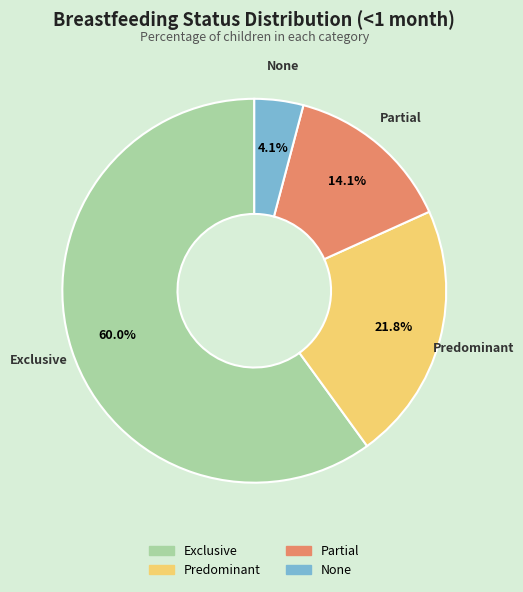

To the nearest percent, what is the average slice percentage?

25%